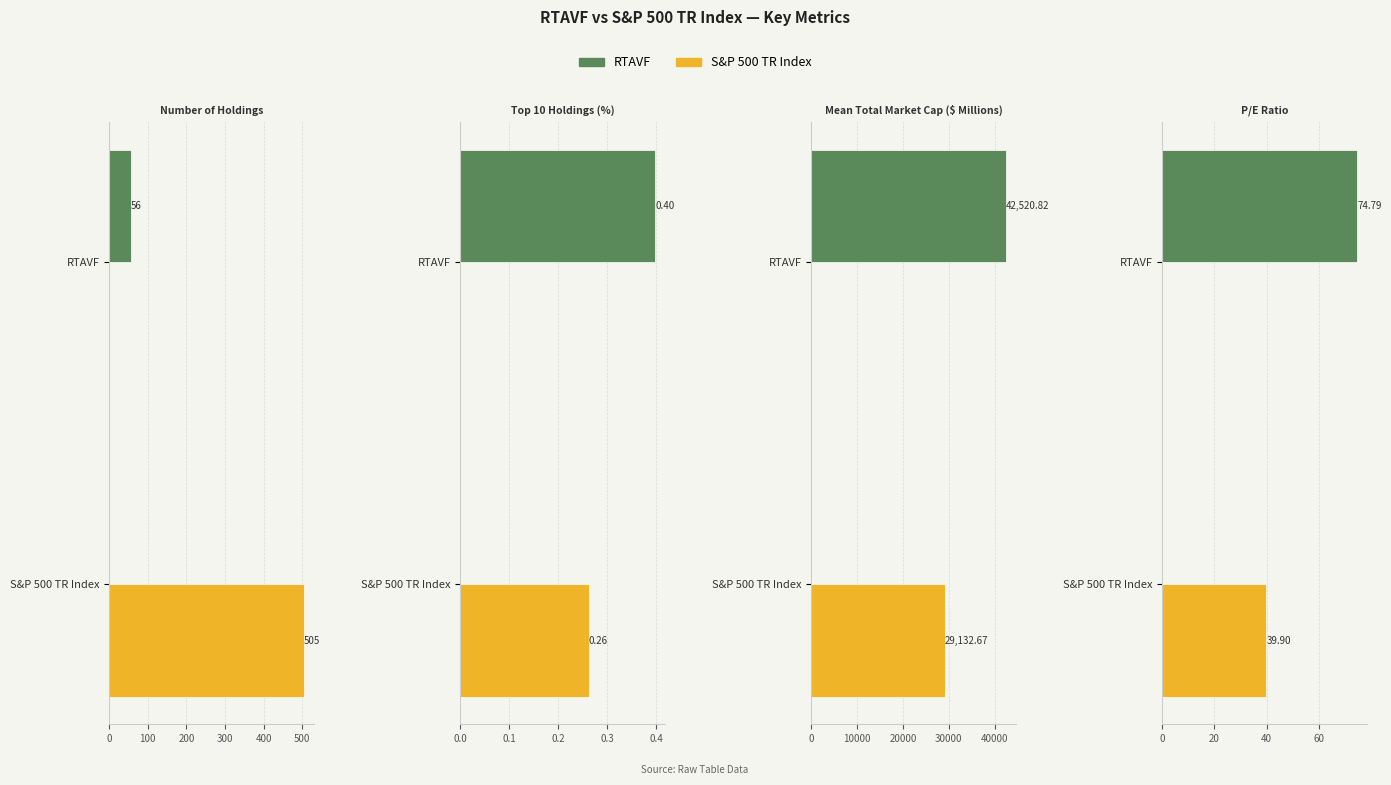

What are all the series names shown in the legend?

RTAVF, S&P 500 TR Index